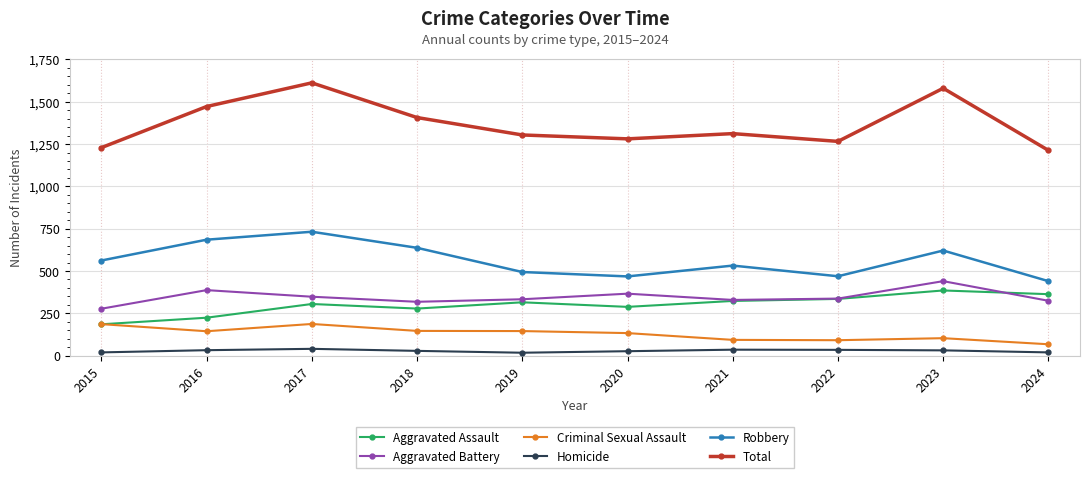

How many values in the Robbery series are below 562?

5